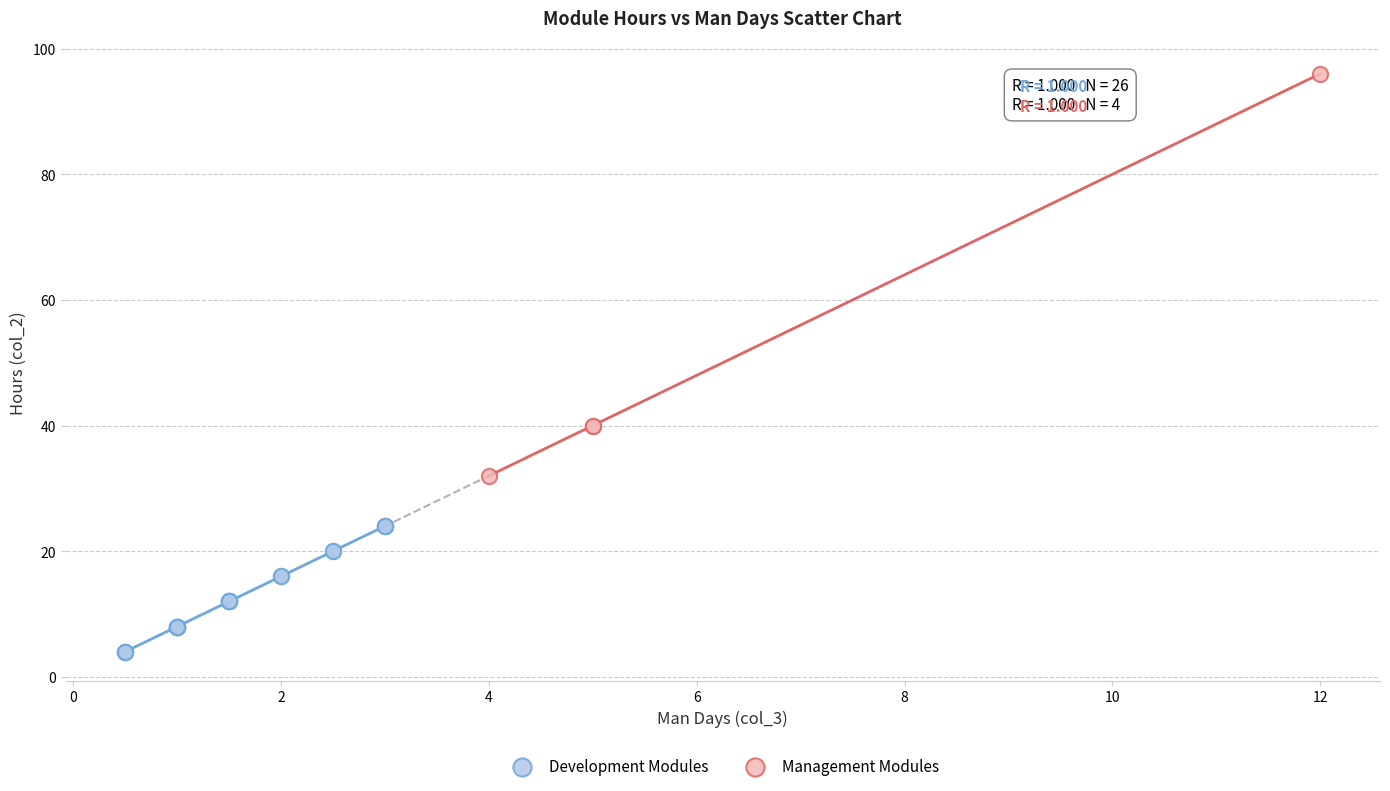

Which series contains the lowest Y value?

Development Modules